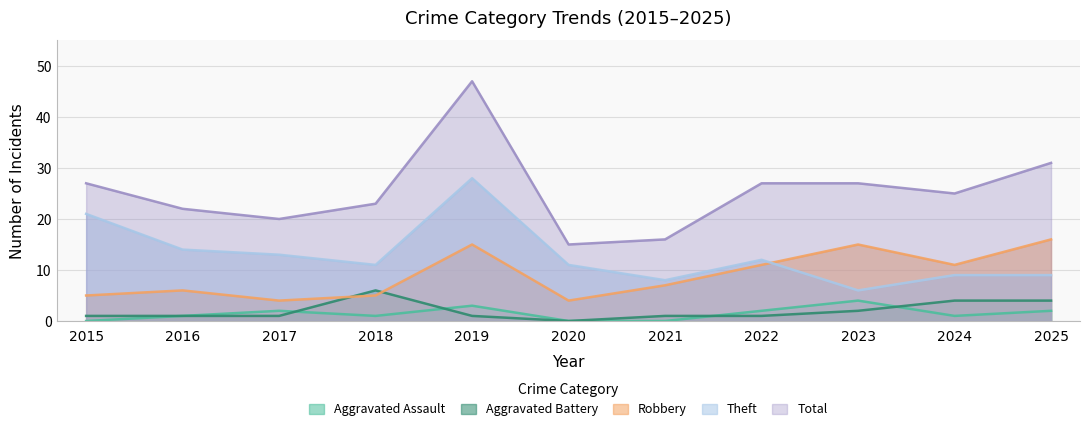

Between 2021 and 2025, which is larger?

2025